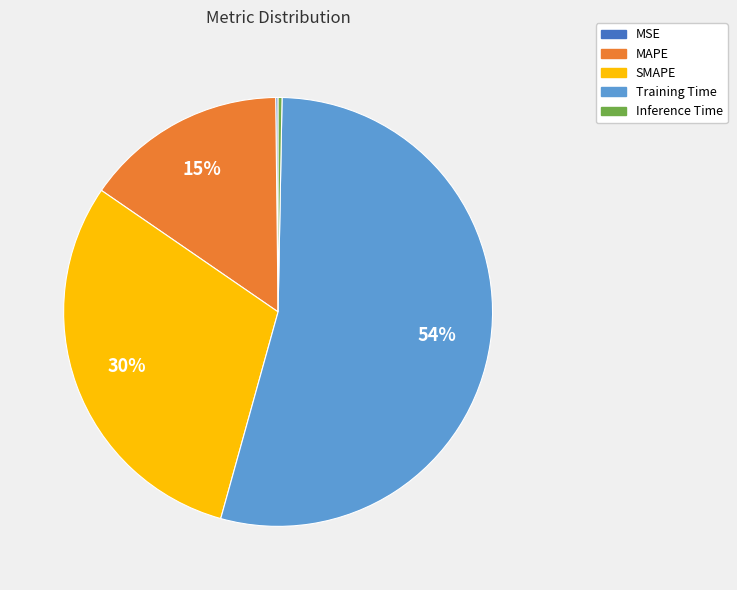

To the nearest percent, what is the average slice percentage?

20%